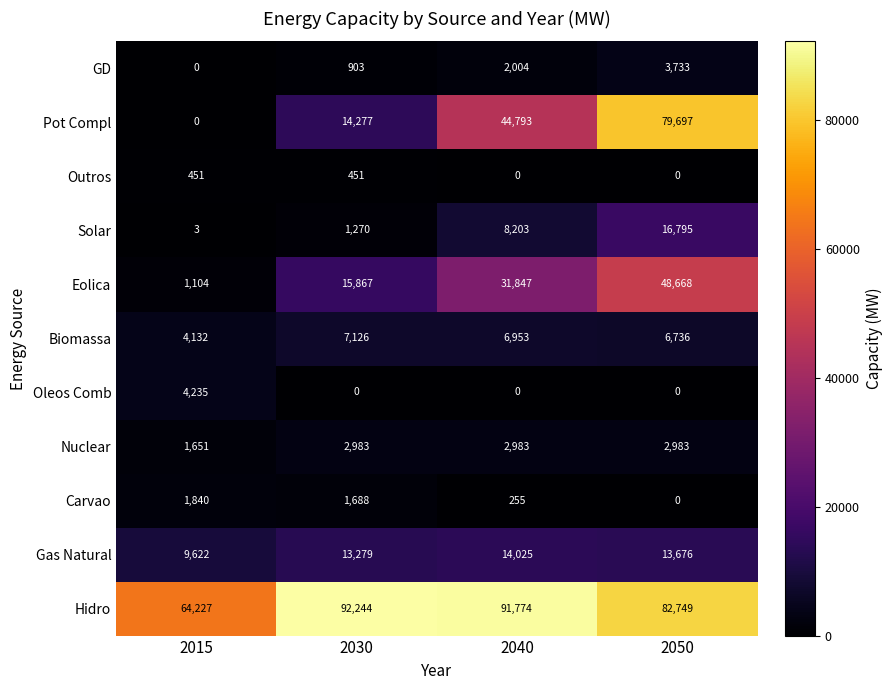

How many distinct data groups are displayed?

11